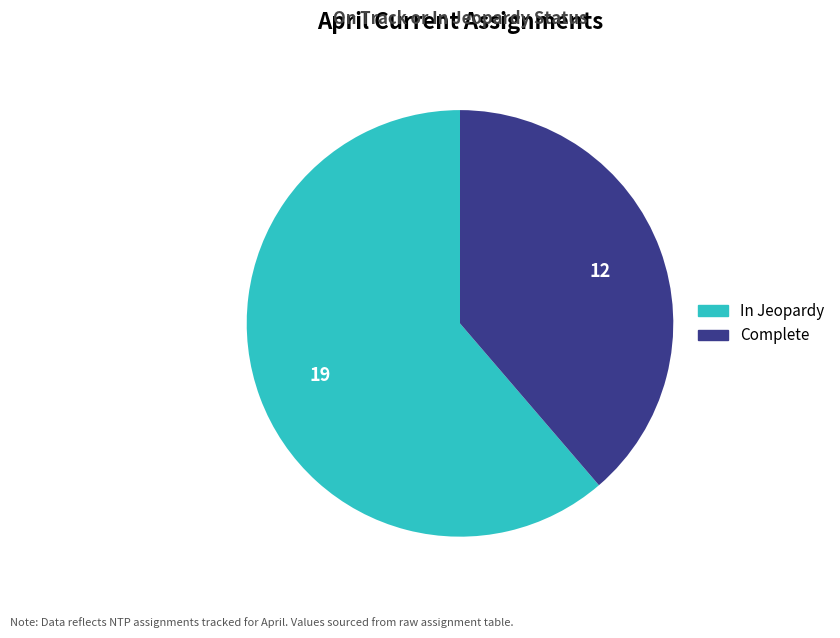

Is the sum of In Jeopardy and Complete greater than half?

Yes